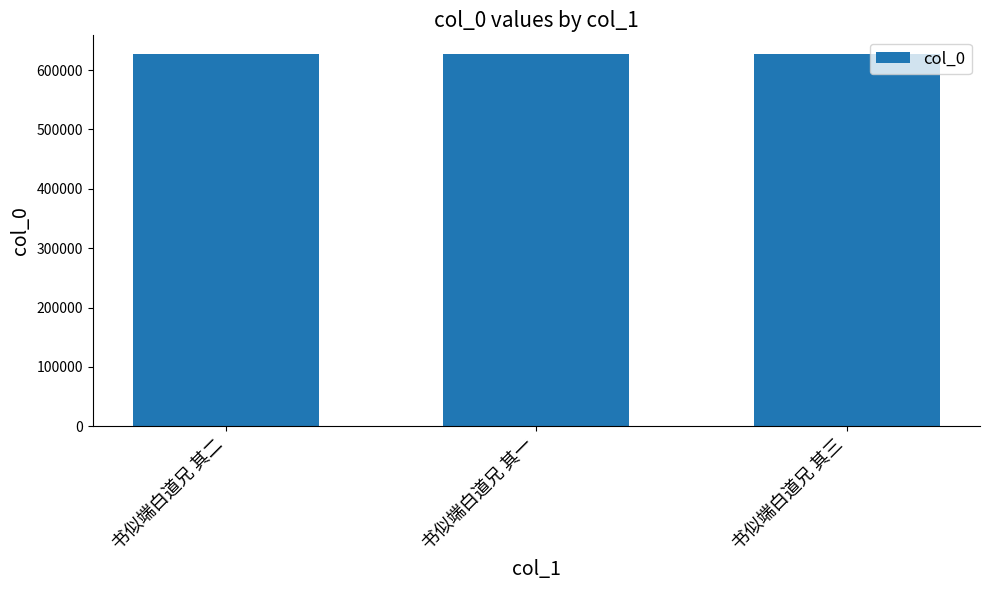

What is the difference between the maximum and second lowest values?

1